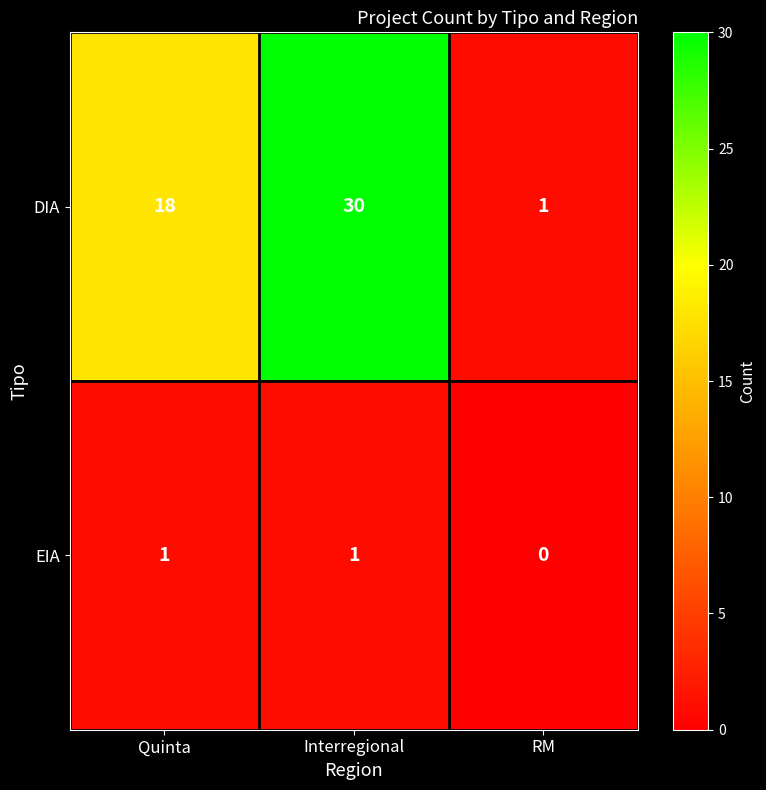

Where is EIA nearest to the value 0?

RM